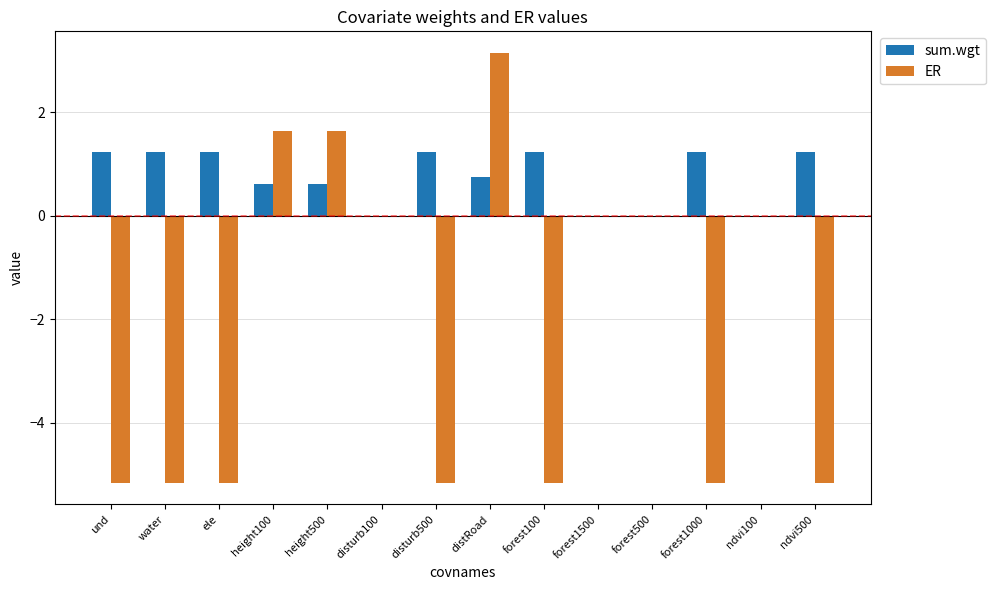

At which category does the chart reach its peak across all series?

distRoad